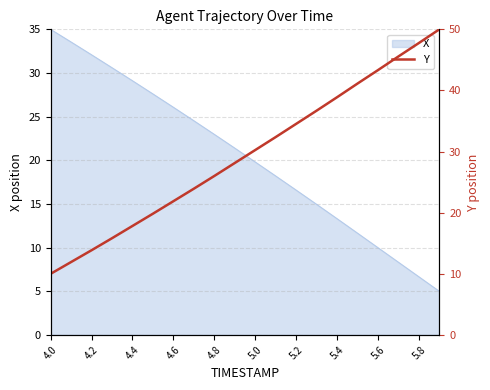

At which label does X first exceed 21?

4.0